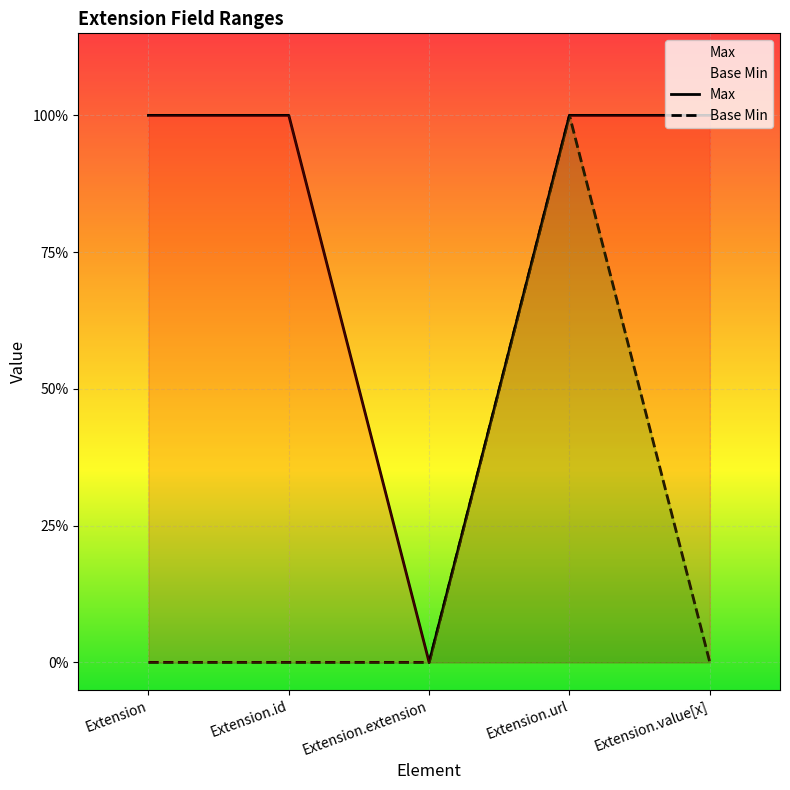

What is the average value of the Max series?

1